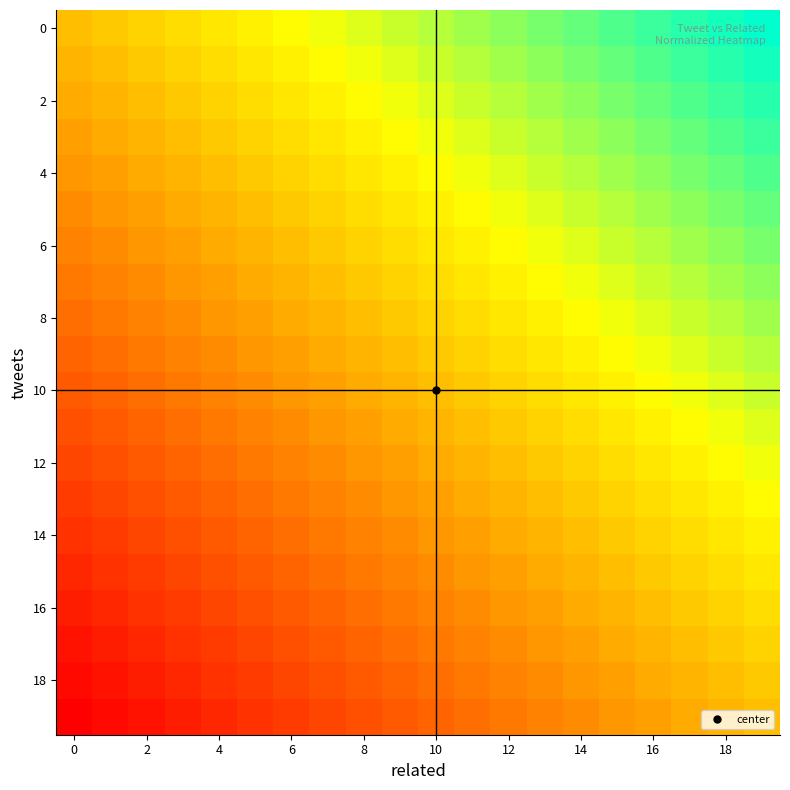

At which category is the sum across all series the highest?

19